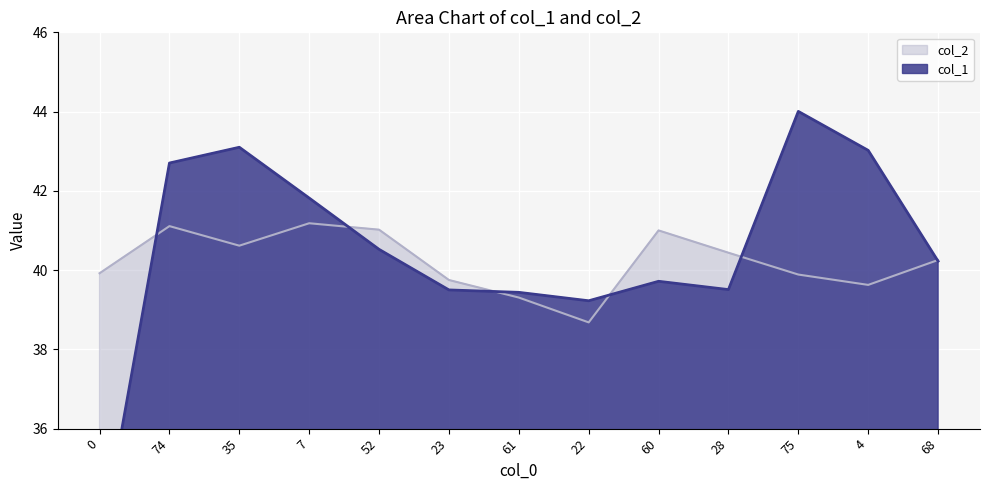

Reading left to right, transcribe all the data shown in this chart.

col_1: 32.9	42.7	43.1	41.8	40.5	39.5	39.4	39.2	39.7	39.5	44.0	43.0	40.2
col_2: 39.9	41.1	40.6	41.2	41.0	39.8	39.3	38.7	41.0	40.4	39.9	39.6	40.3